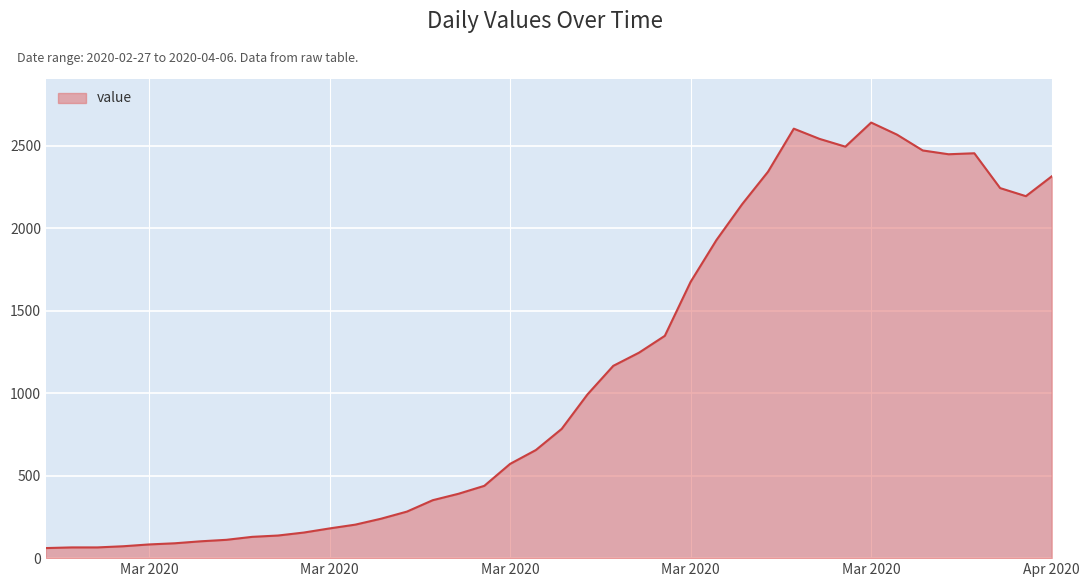

What is the difference between the maximum and minimum values?

2578